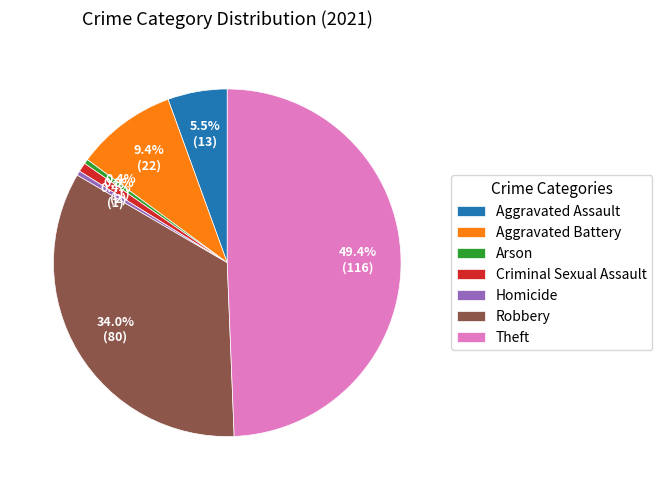

Between Arson and Aggravated Battery, which is larger?

Aggravated Battery